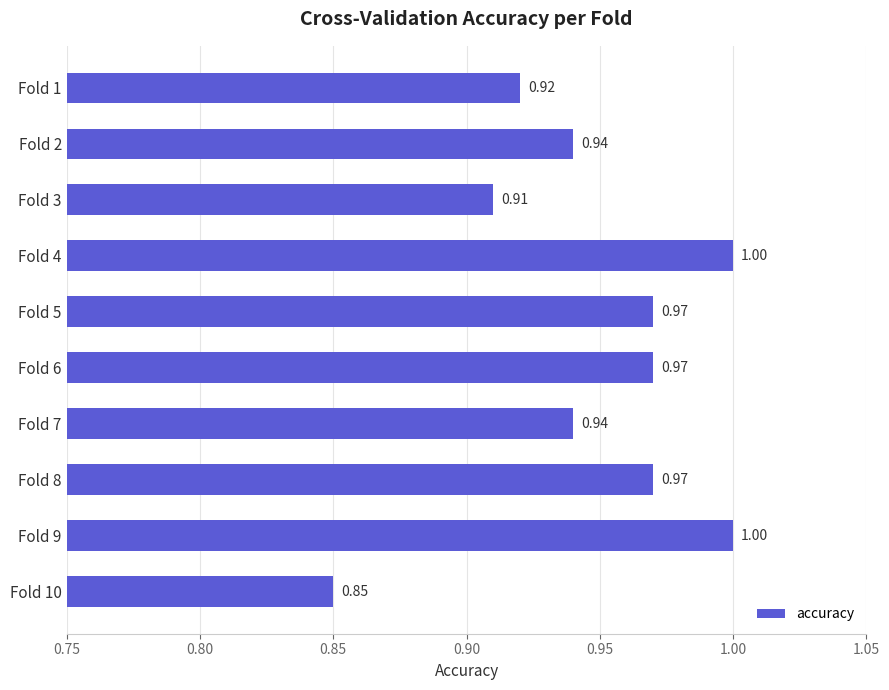

What is the sum of all values?

9.5